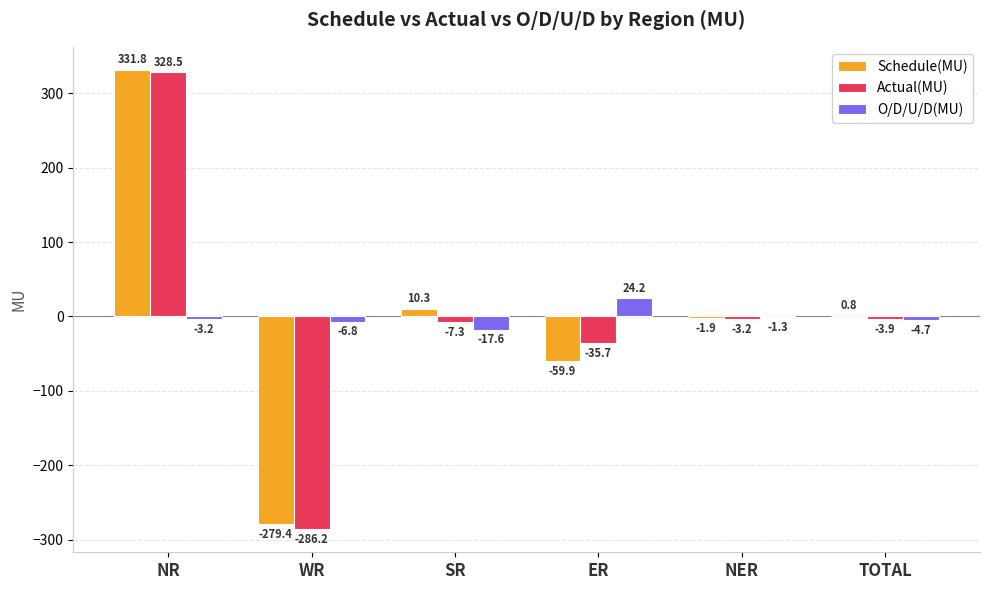

What is the sum of the O/D/U/D(MU) values at ER and NR?

21.0